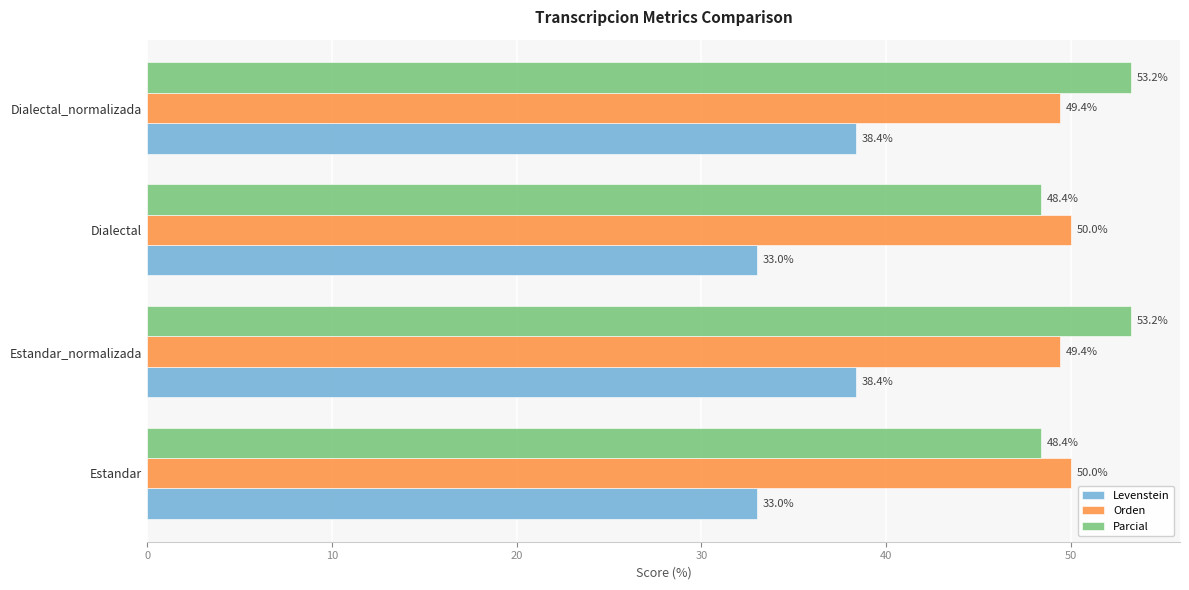

What is the approximate value of Orden at Dialectal_normalizada?

49.4